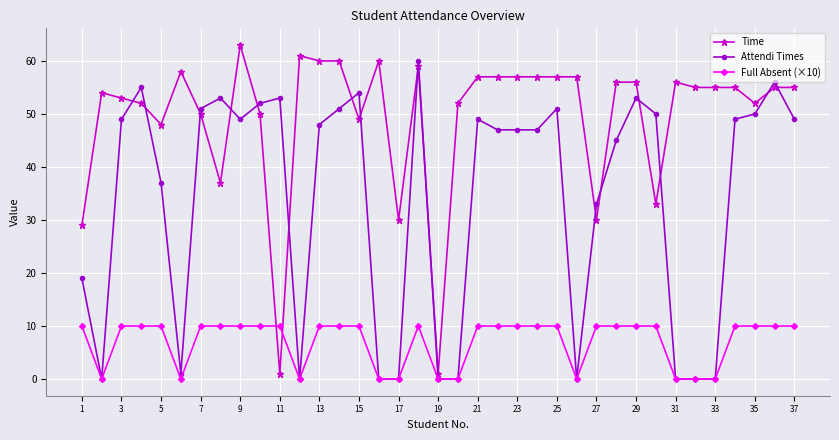

Which series has the largest total across all categories?

Time